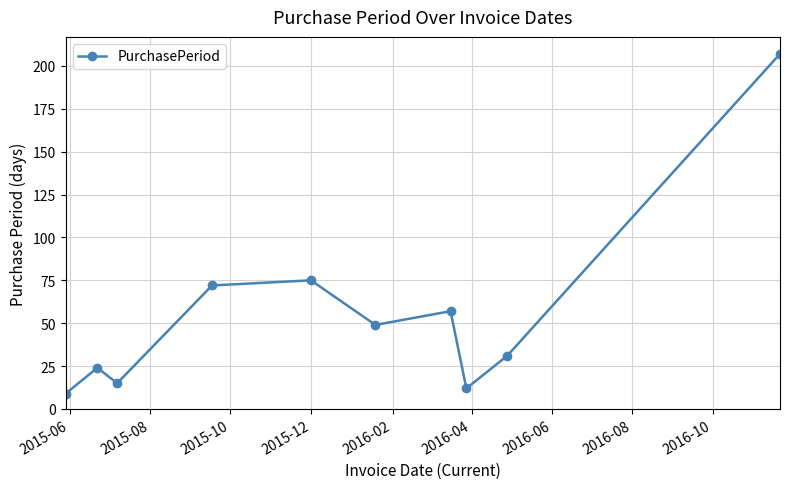

How many points are lower than both their immediate neighbors (excluding endpoints)?

3